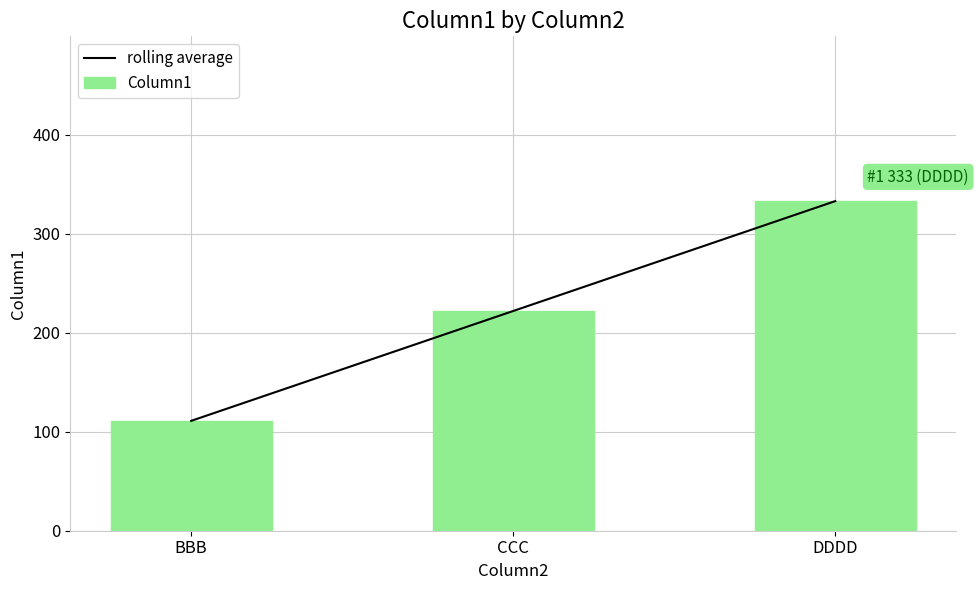

Reading right to left, extract all data points from this chart.

rolling average: 333	222	111
Column1: 333	222	111